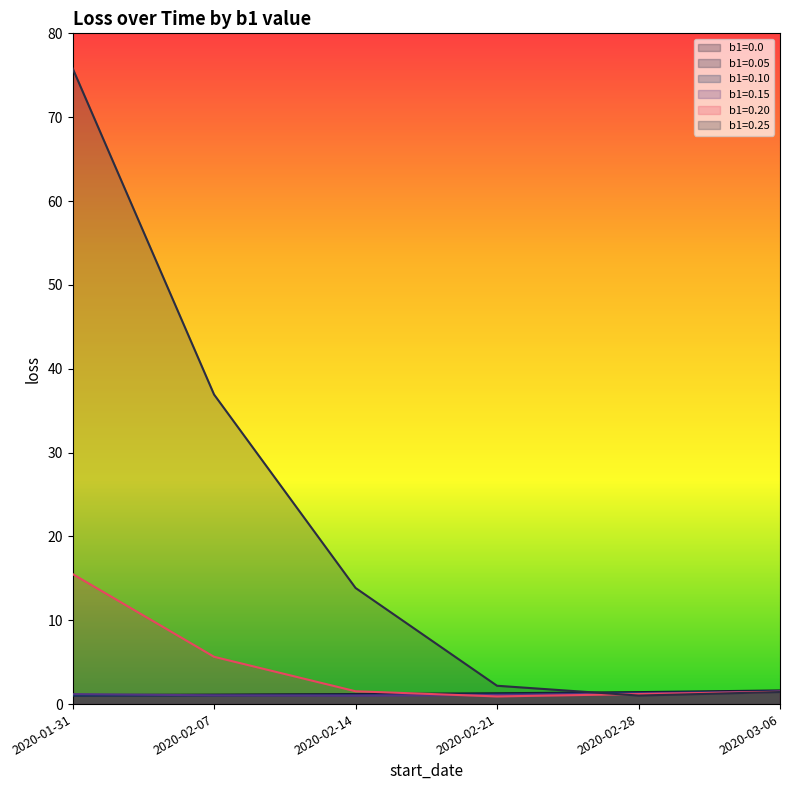

True or false: b1=0.25 has a value of 1.4 at 2020-03-06.

True